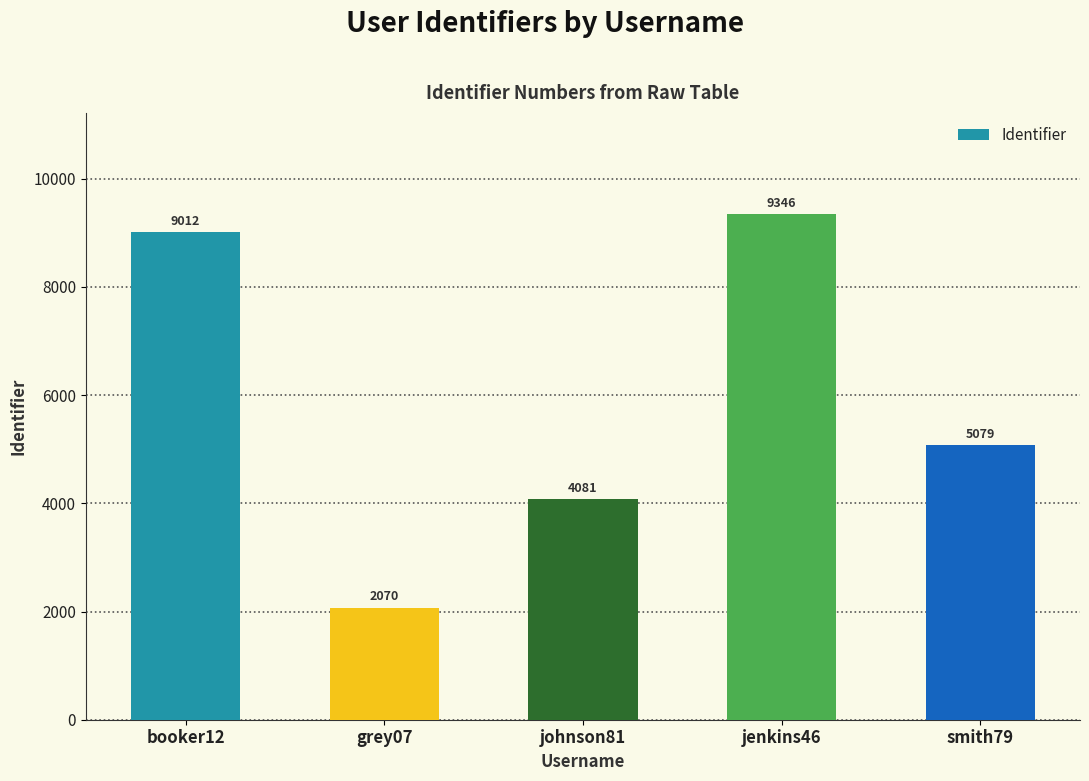

What is the change in value from booker12 to grey07?

-6942